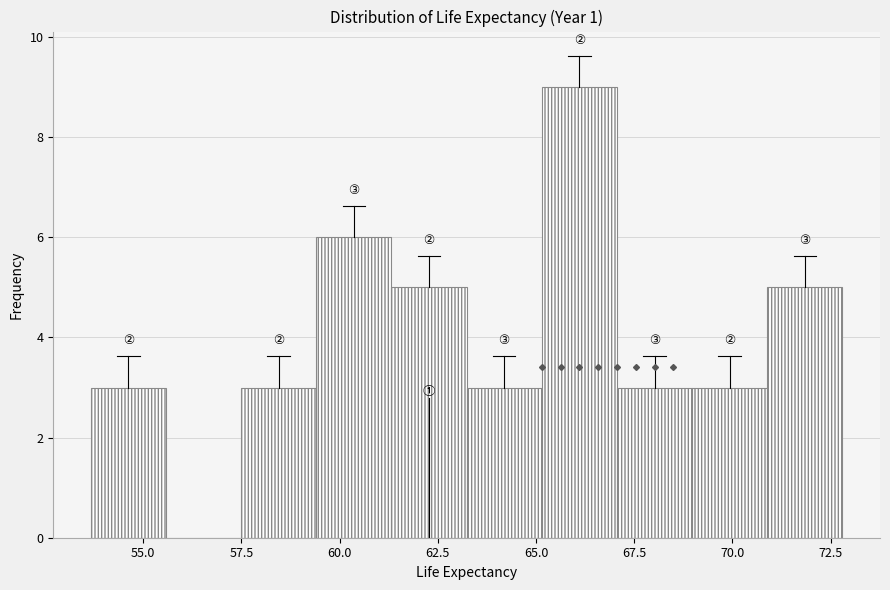

Read against the x-axis, roughly where is the centre of the tallest bar?

66.0